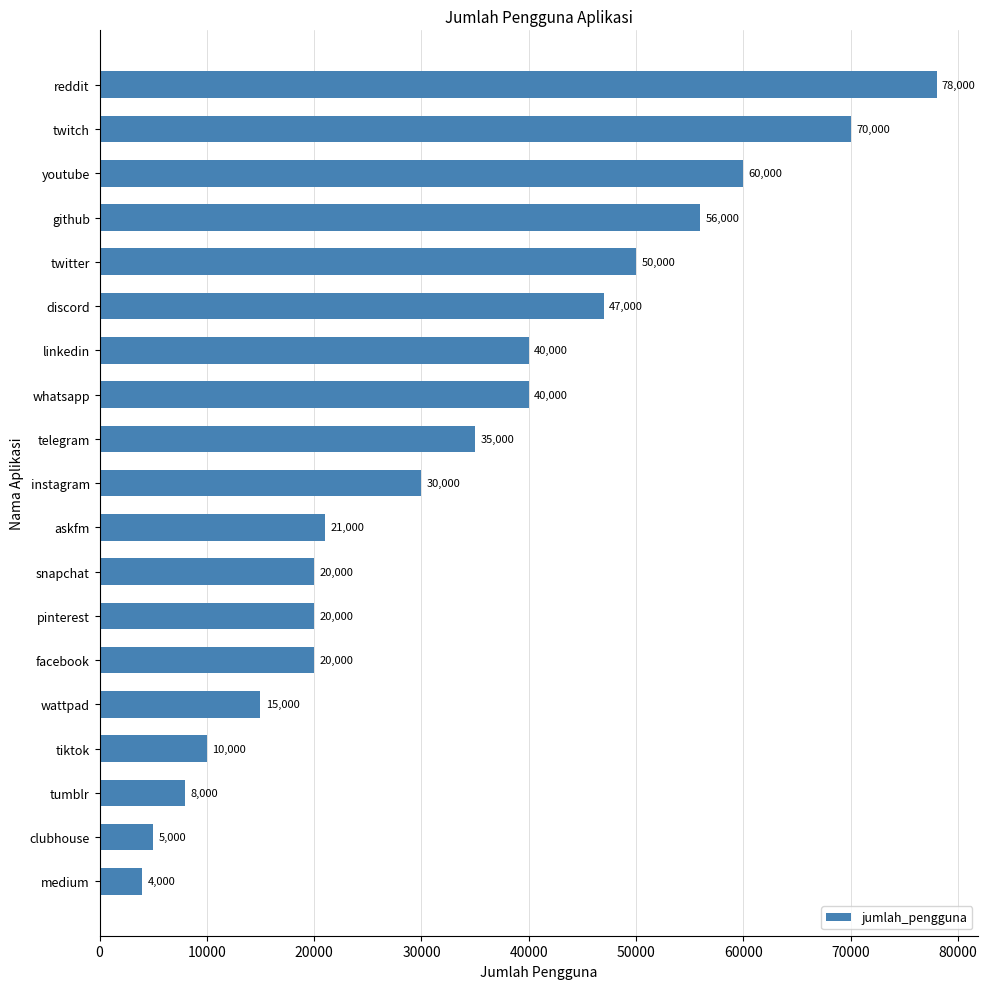

What is the difference between the second highest and second lowest values?

65000